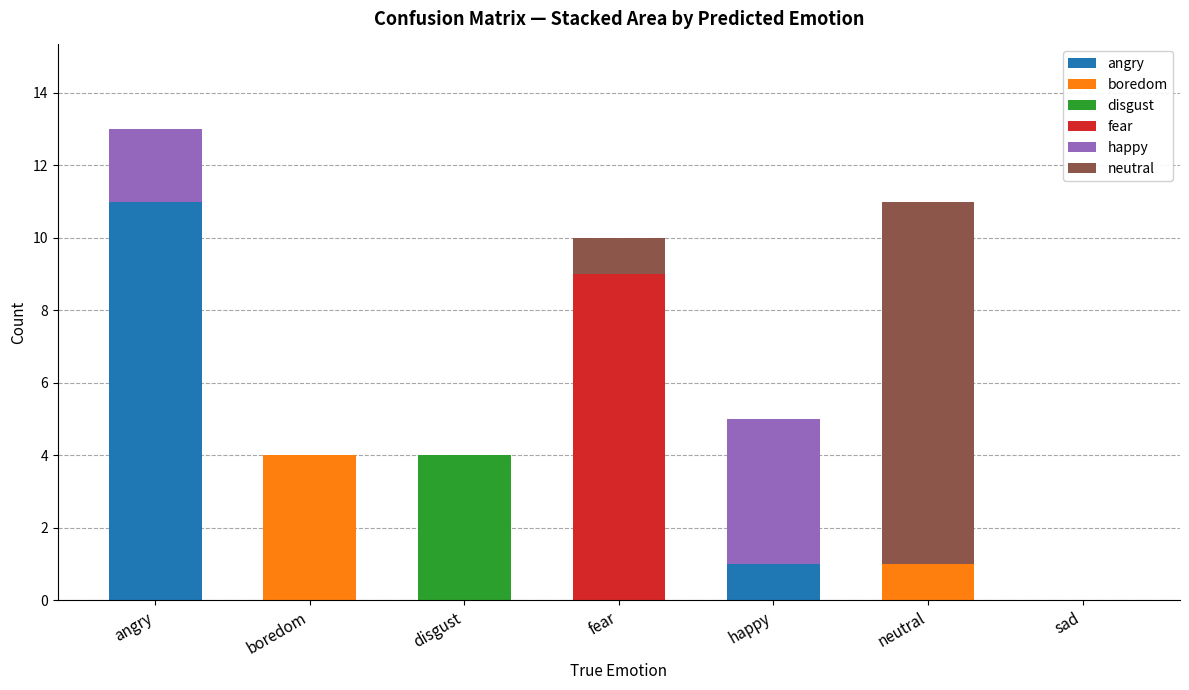

Does the chart contain stacked bars?

Yes